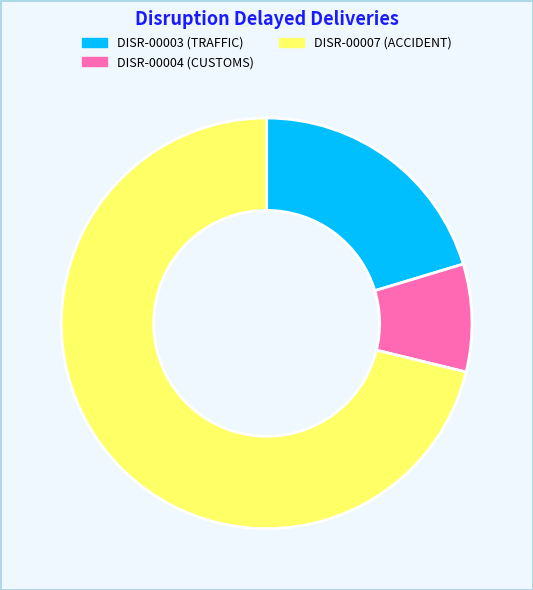

How many slices are in this pie chart?

3